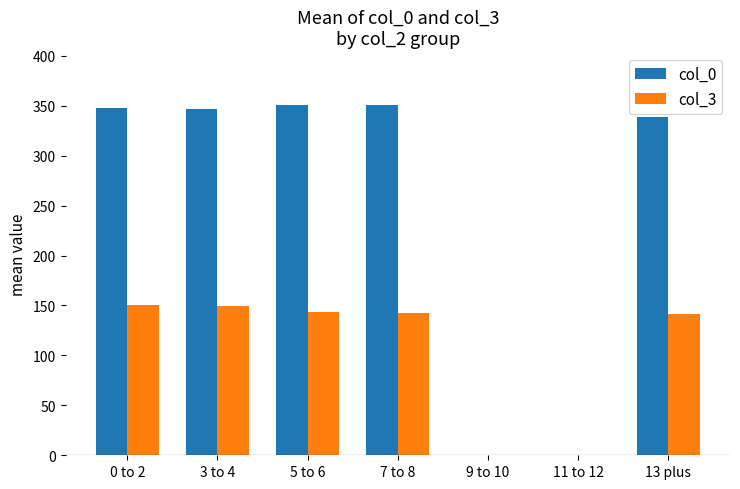

What is the sum of the col_0 values at 5 to 6 and 3 to 4?

697.9